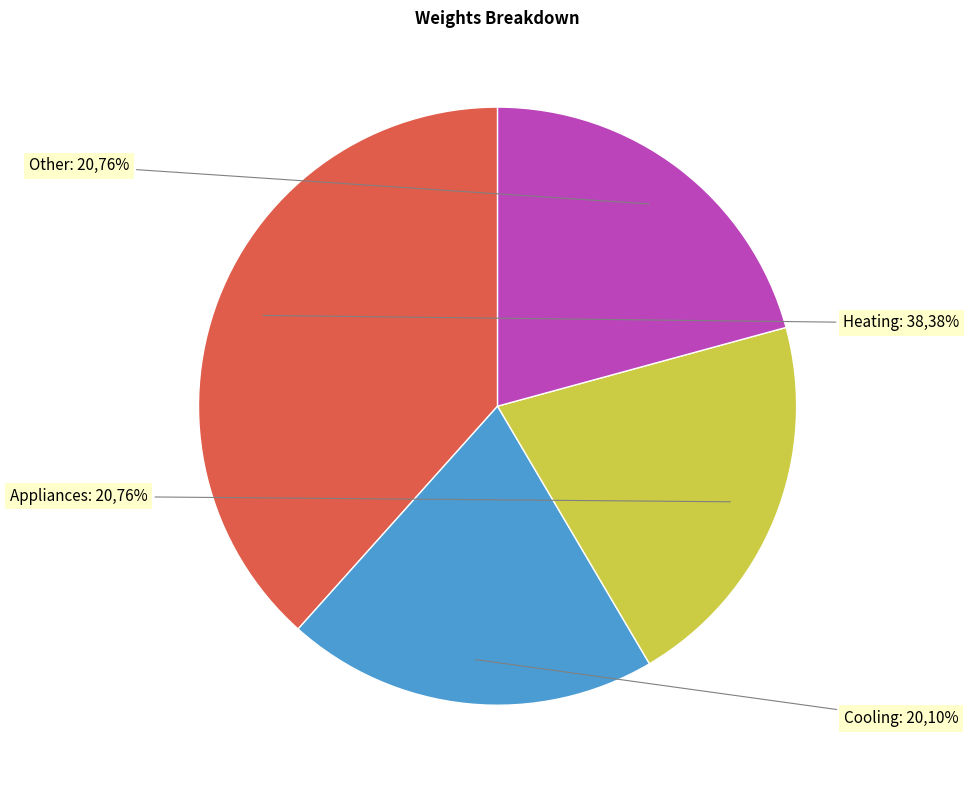

True or false: Cooling (ISIC 41T43) accounts for 28% of the total.

False